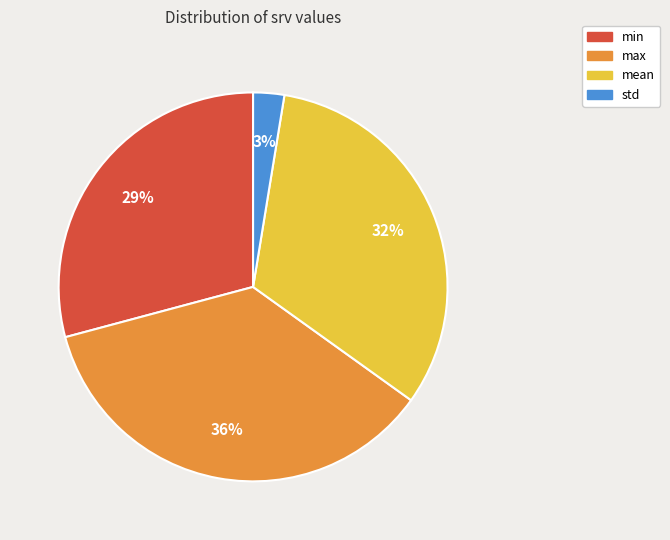

Which has a higher value, mean or min?

mean